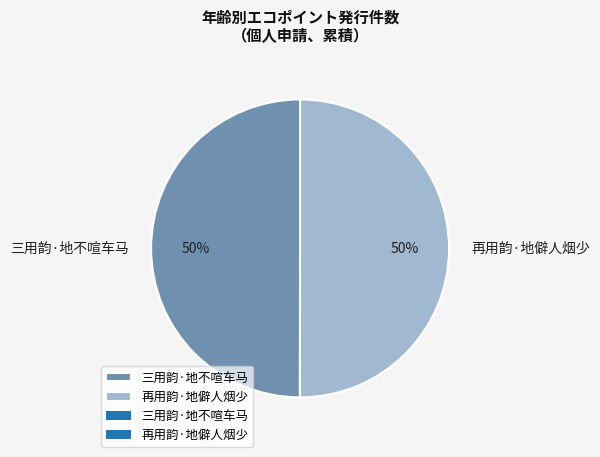

Approximately how many times larger is the value at 三用韵·地不喧车马 compared to 再用韵·地僻人烟少?

1.0